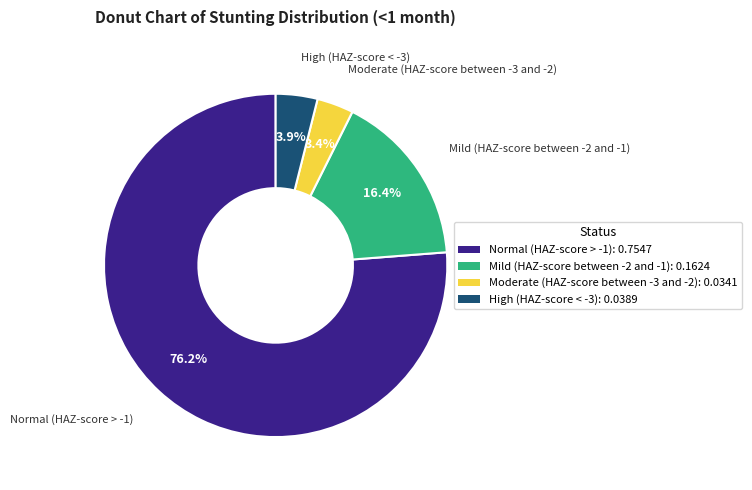

Which has a higher value, High (HAZ-score < -3): 0.0389 or Normal (HAZ-score > -1): 0.7547?

Normal (HAZ-score > -1): 0.7547